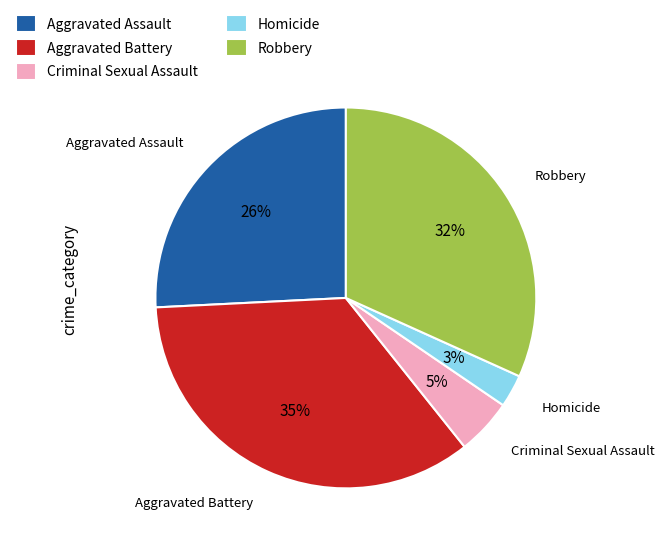

The Aggravated Assault slice represents 40% of the pie. True or false?

False